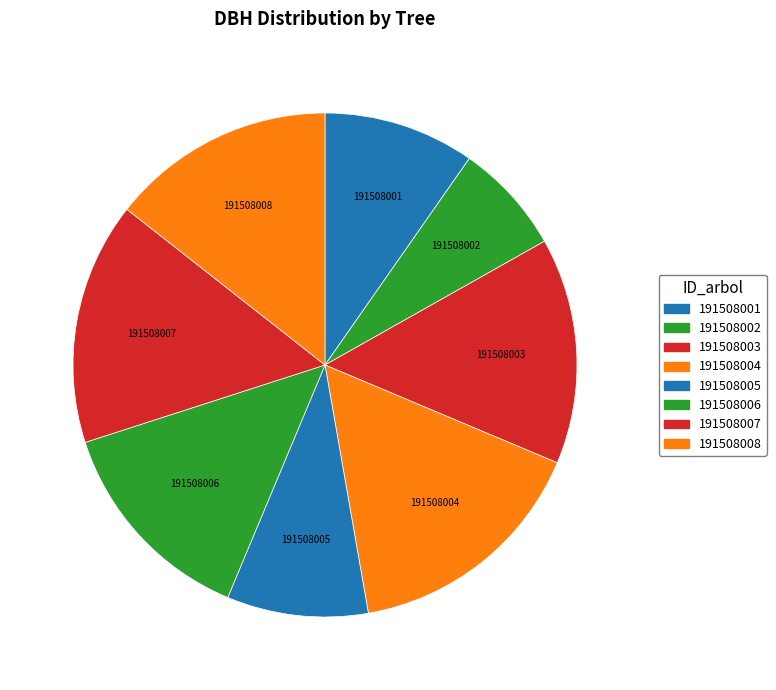

Is it true that 191508004 is 6% of the pie?

False